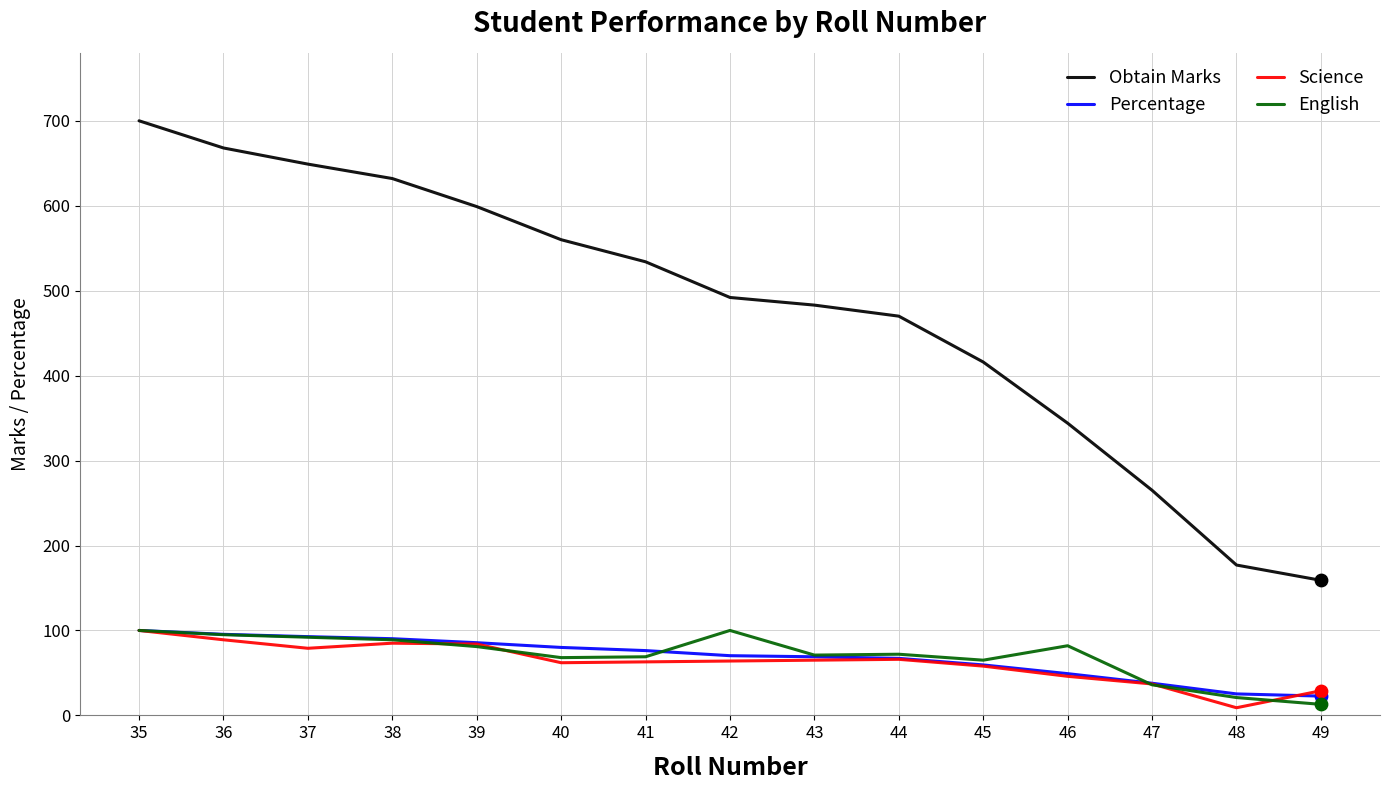

Which series has the widest spread of values?

Obtain Marks